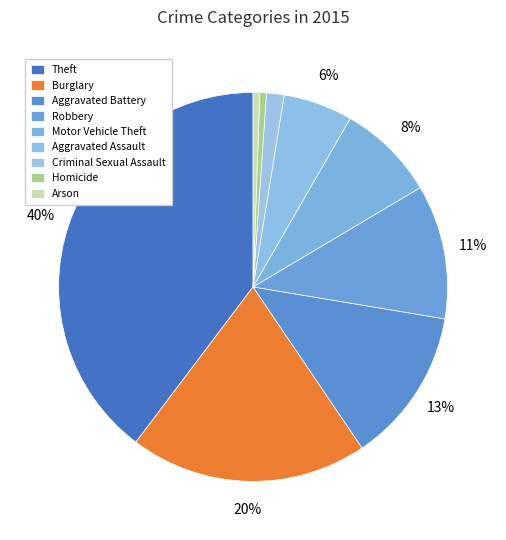

Rank the categories by value from highest to lowest.

Theft, Burglary, Aggravated Battery, Robbery, Motor Vehicle Theft, Aggravated Assault, Criminal Sexual Assault, Arson, Homicide